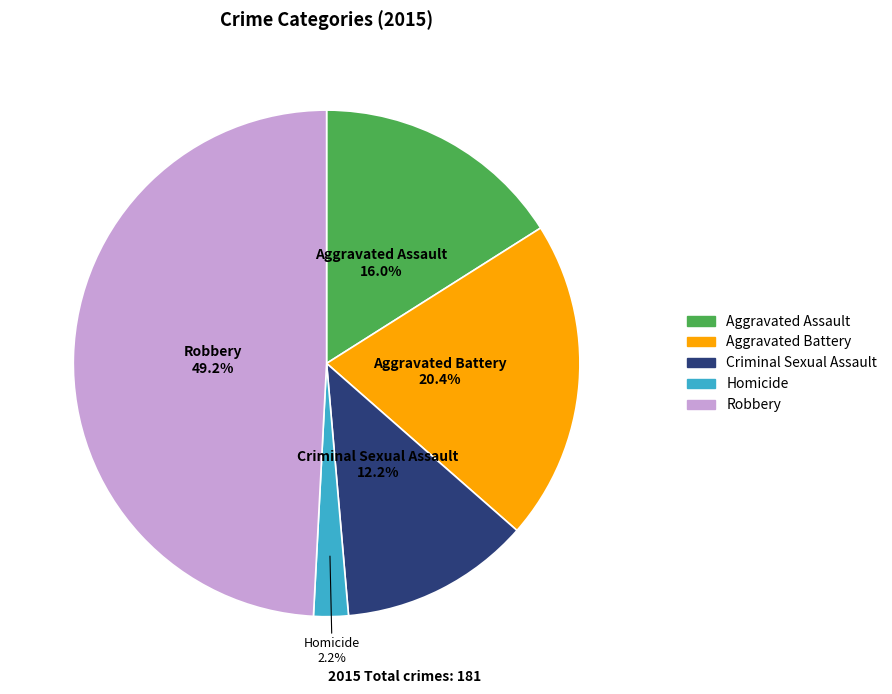

Is it true that Homicide is 2% of the pie?

True